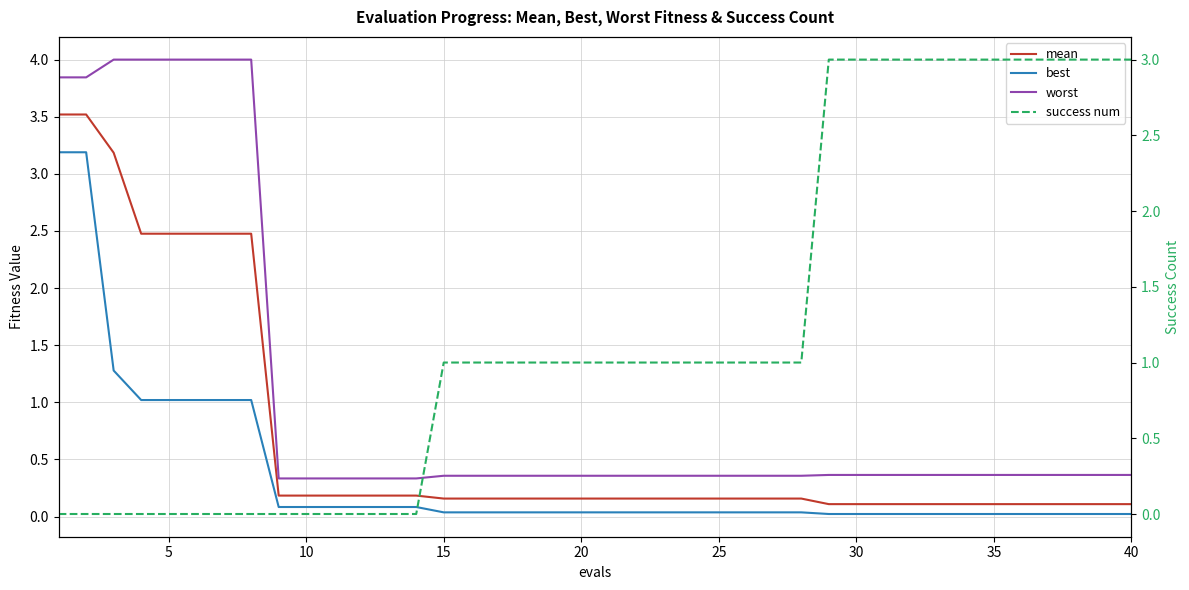

True or false: mean has a value of 0.1 at 30.

True